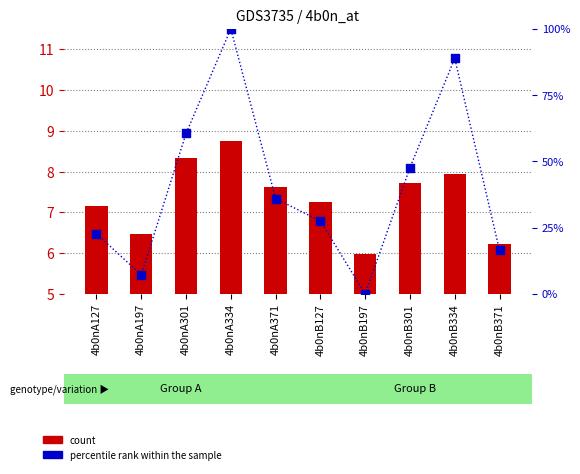

Which series has the widest spread of Y values?

percentile rank within the sample